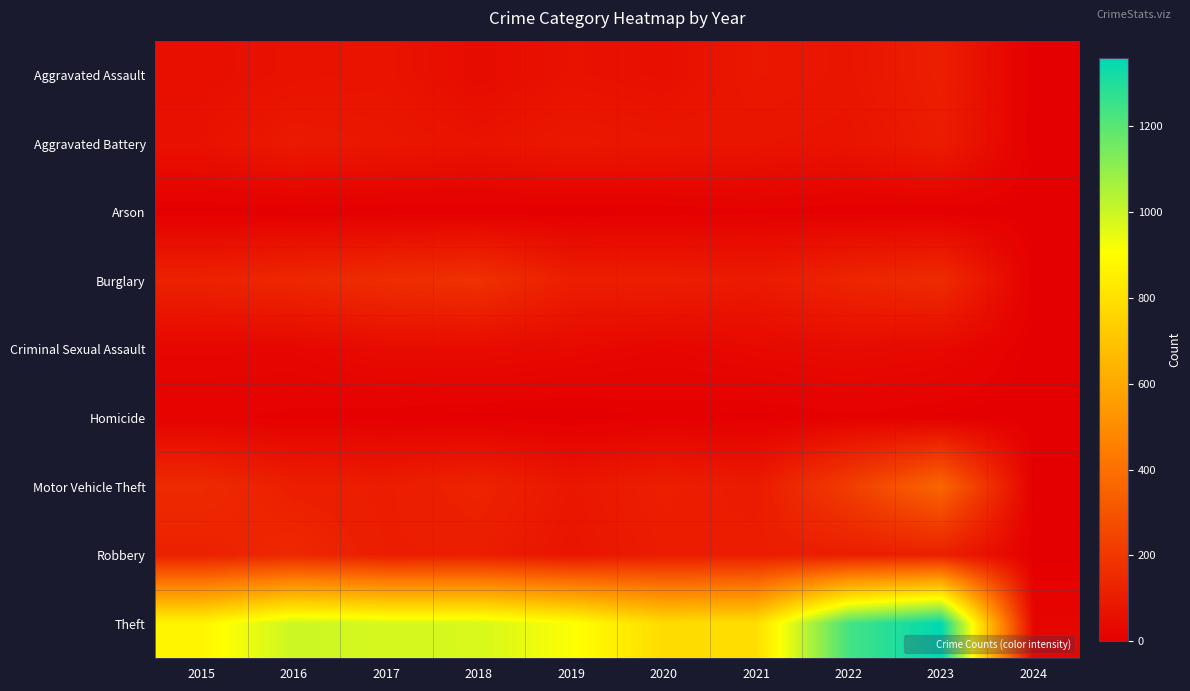

Reading left to right, transcribe all the data shown in this chart.

Aggravated Assault: 2015=54	2016=66	2017=72	2018=43	2019=65	2020=56	2021=86	2022=78	2023=110	2024=1
Aggravated Battery: 2015=64	2016=93	2017=83	2018=70	2019=88	2020=82	2021=75	2022=71	2023=101	2024=3
Arson: 2015=2	2016=2	2017=1	2018=3	2019=2	2020=4	2021=8	2022=4	2023=2	2024=1
Burglary: 2015=121	2016=139	2017=162	2018=176	2019=110	2020=110	2021=95	2022=132	2023=155	2024=4
Criminal Sexual Assault: 2015=28	2016=28	2017=44	2018=43	2019=36	2020=26	2021=36	2022=43	2023=36	2024=1
Homicide: 2015=13	2016=8	2017=5	2018=2	2019=0	2020=6	2021=2	2022=9	2023=3	2024=0
Motor Vehicle Theft: 2015=152	2016=110	2017=104	2018=127	2019=84	2020=109	2021=96	2022=219	2023=364	2024=4
Robbery: 2015=117	2016=144	2017=105	2018=107	2019=75	2020=102	2021=105	2022=108	2023=114	2024=2
Theft: 2015=874	2016=999	2017=979	2018=977	2019=914	2020=782	2021=791	2022=1235	2023=1360	2024=24